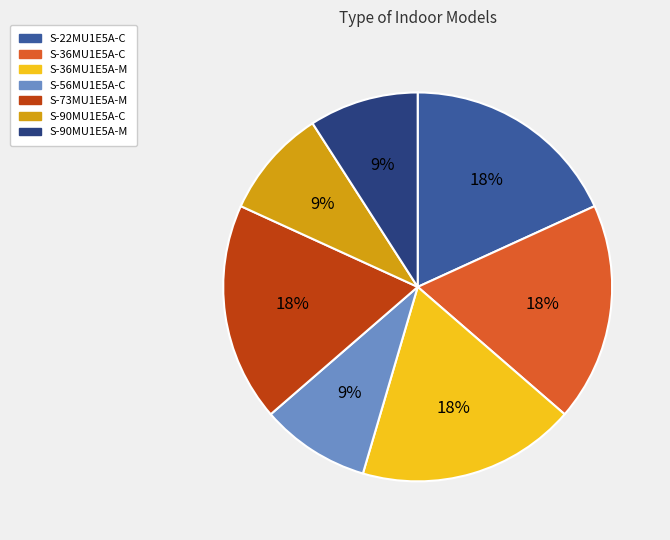

To the nearest percent, what percentage of the pie is S-22MU1E5A-C?

18%